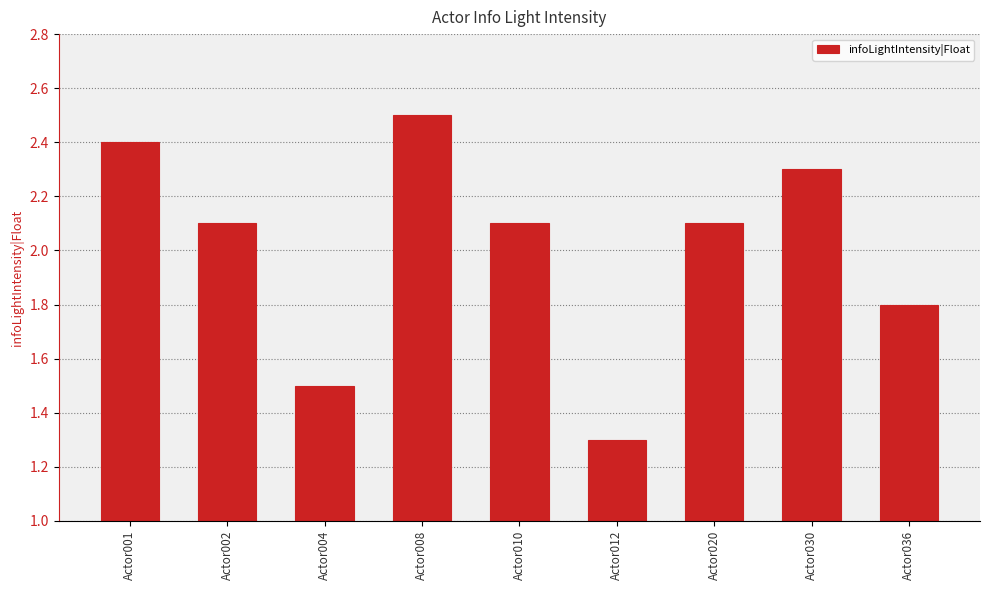

Which label corresponds to the smallest value in the chart?

Actor012